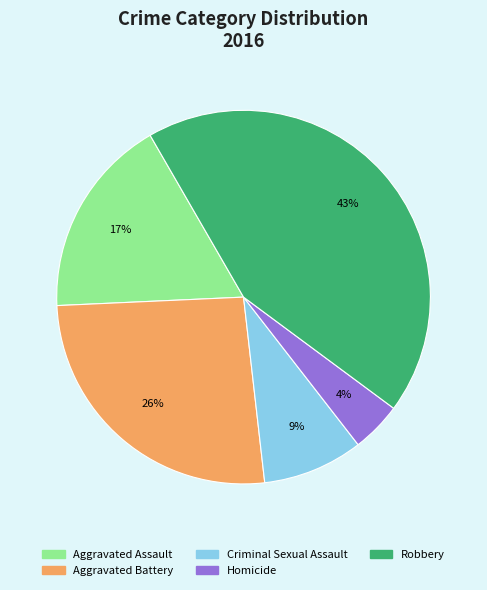

To the nearest percent, what portion does Criminal Sexual Assault represent?

9%